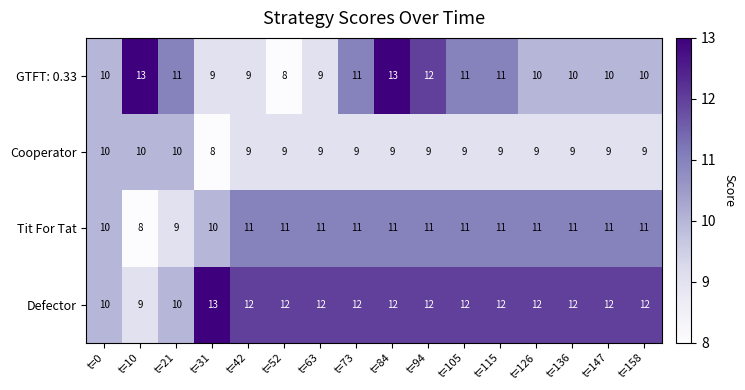

Which category has the lowest value in the Cooperator series?

t=31